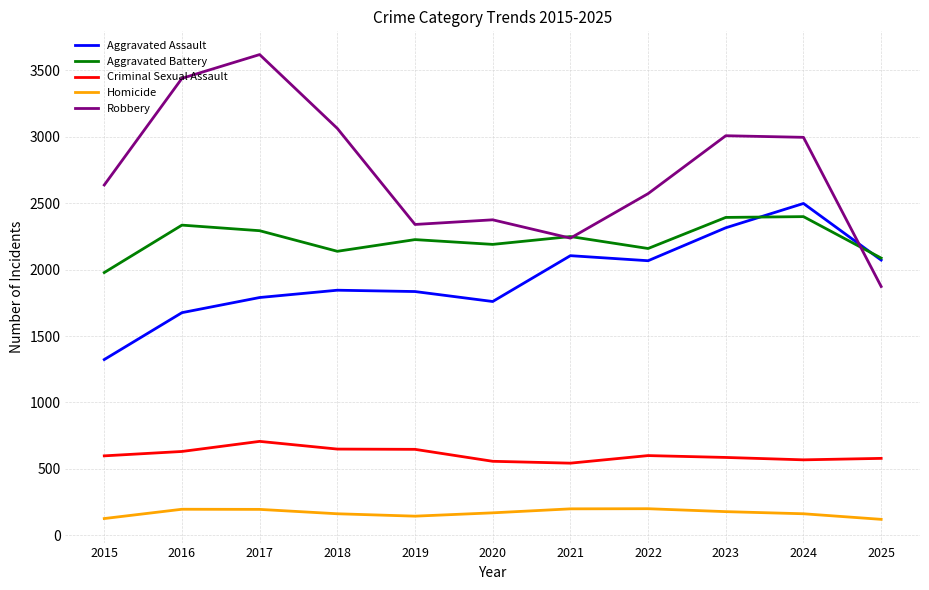

True or false: Homicide and Criminal Sexual Assault intersect in this chart.

False